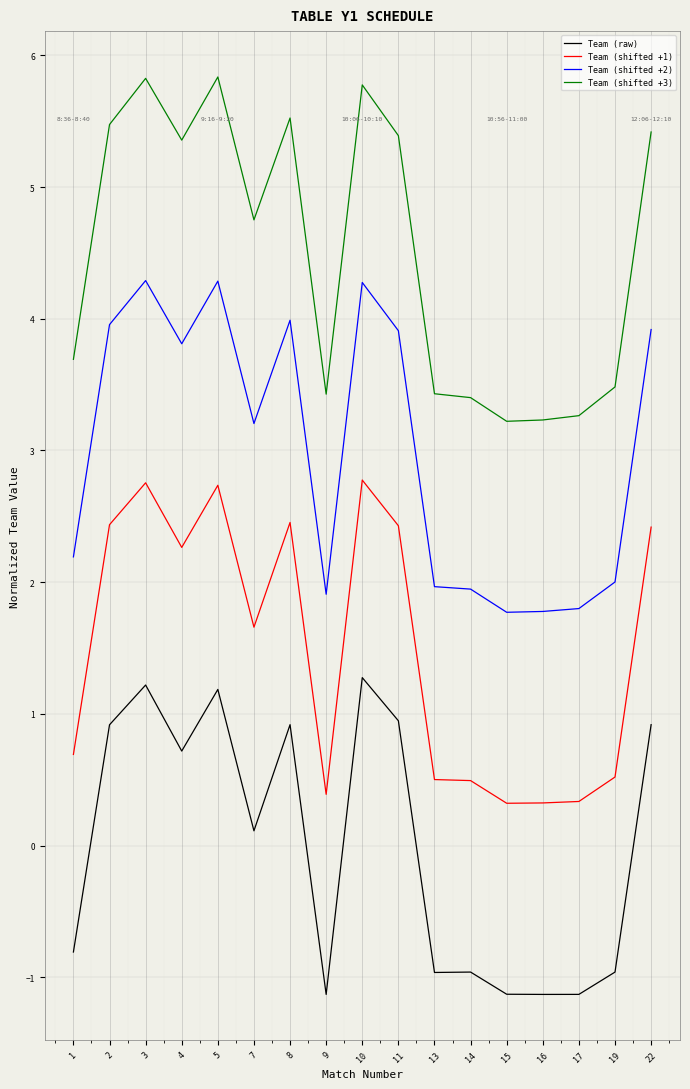

The value of Team (shifted +3) at 13 is 3.4. True or false?

True